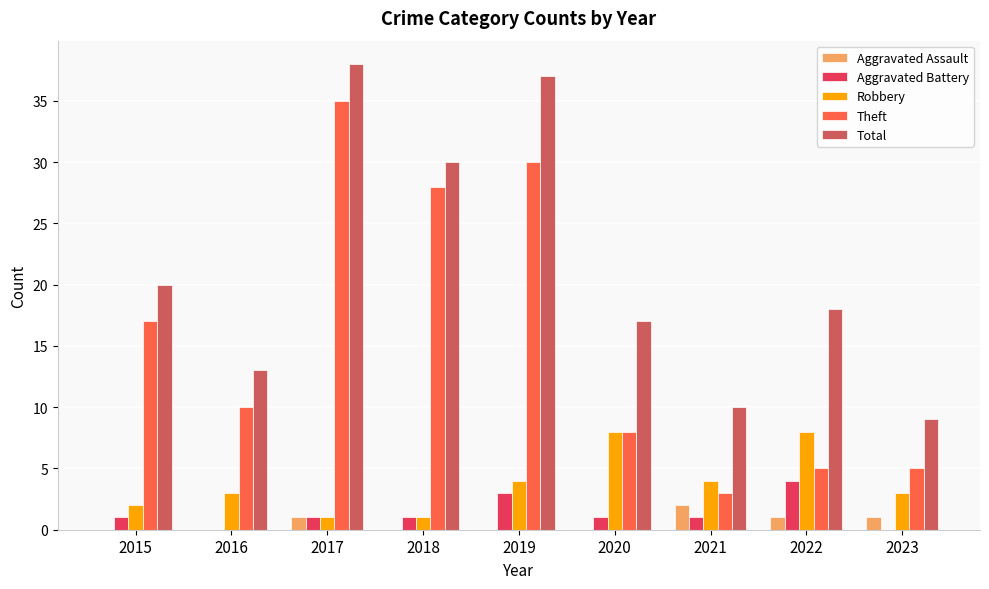

Which series has the widest spread of values?

Theft